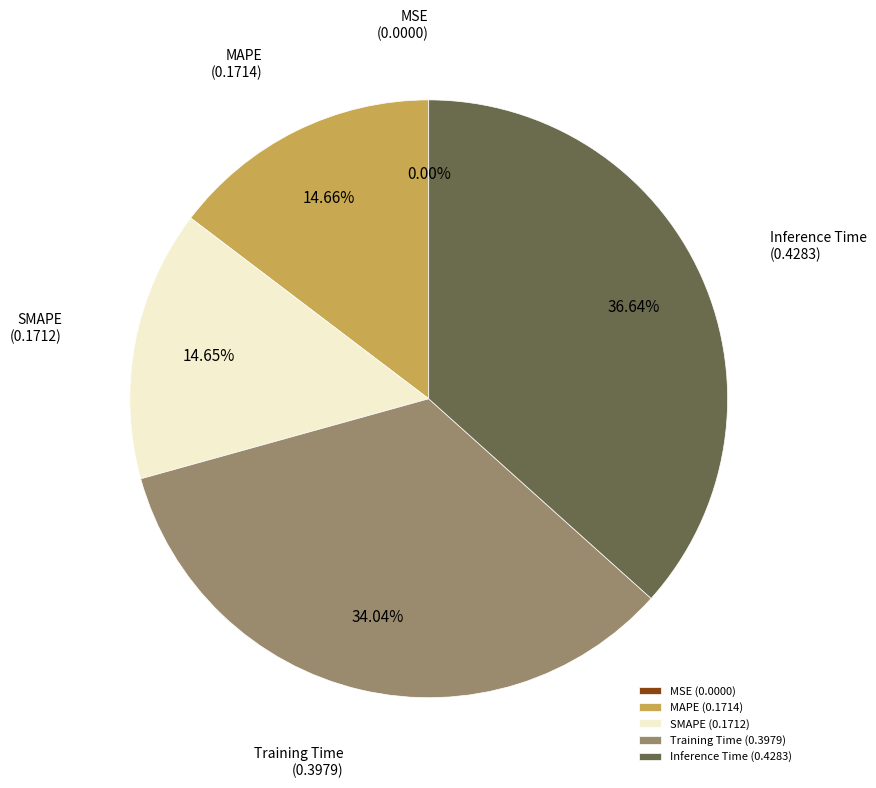

Is there a majority slice in this chart?

No